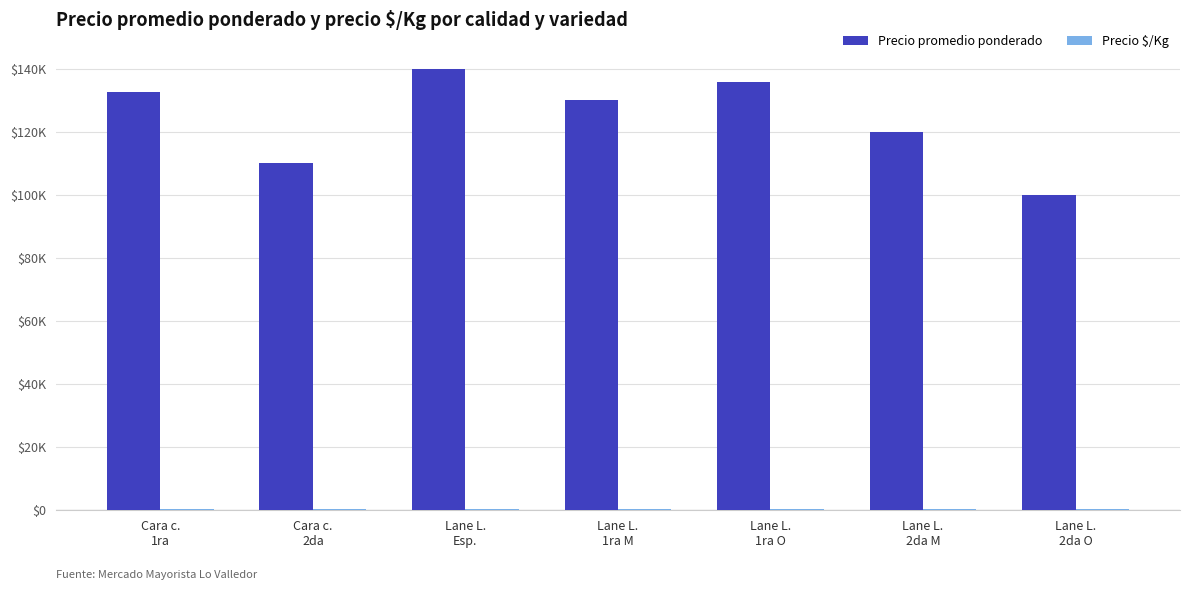

At which label does Precio promedio ponderado first exceed 130000?

Cara c.
1ra